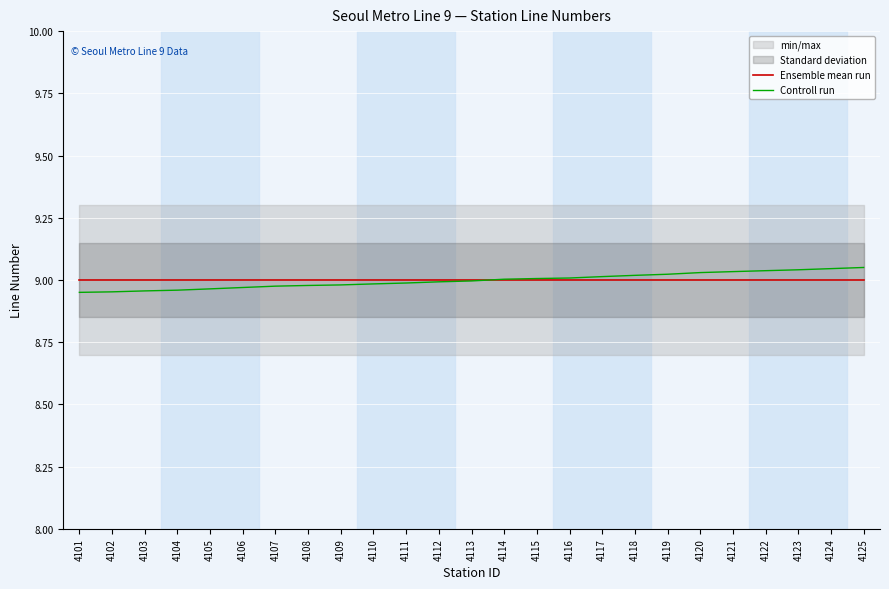

True or false: Controll run has more than 1 interior local peaks.

False